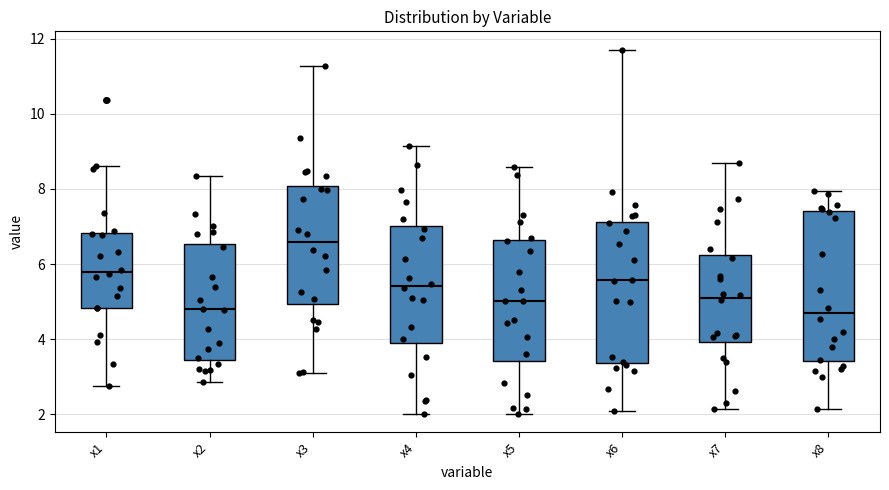

Comparing the boxes themselves (not the whiskers), which one is the tallest?

x8